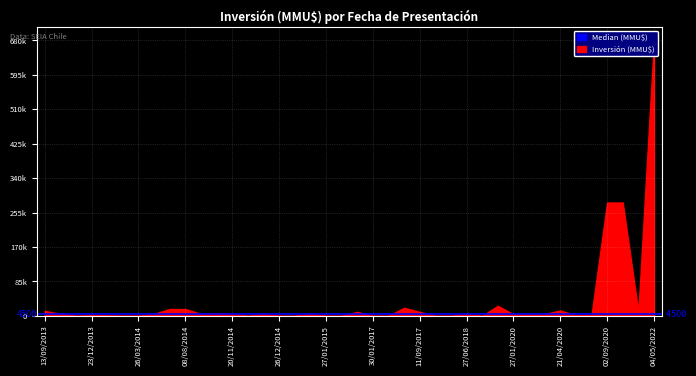

What is the label of the 27th point from the right?

31/05/2018